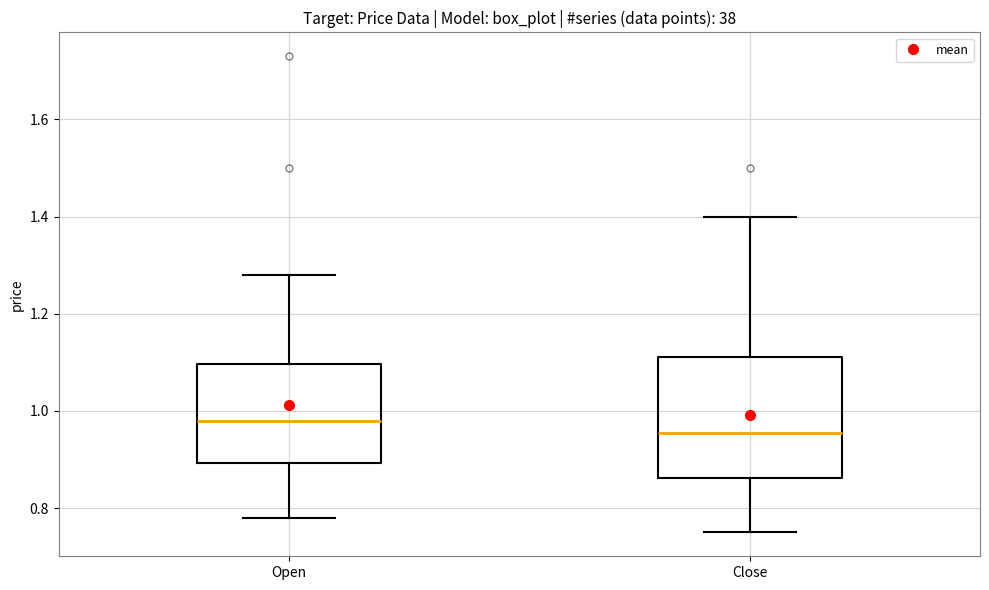

Reading left to right, read every box against the y-axis: the position of its median line, the range the box covers, and the ends of its whiskers. The values are not printed on the chart, so give them approximately, as read against the axis.

Open: median 0.98, box 0.90 to 1.10, whiskers 0.78 to 1.28
Close: median 0.96, box 0.86 to 1.12, whiskers 0.76 to 1.40